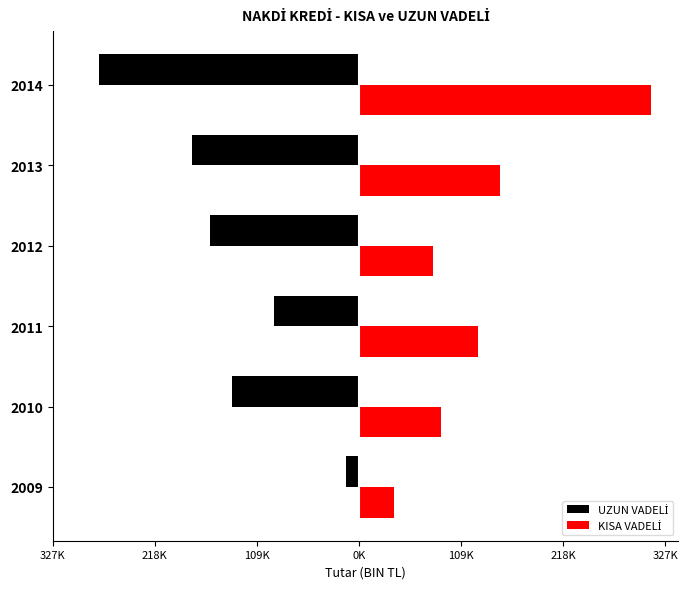

How many groups of bars are there?

6